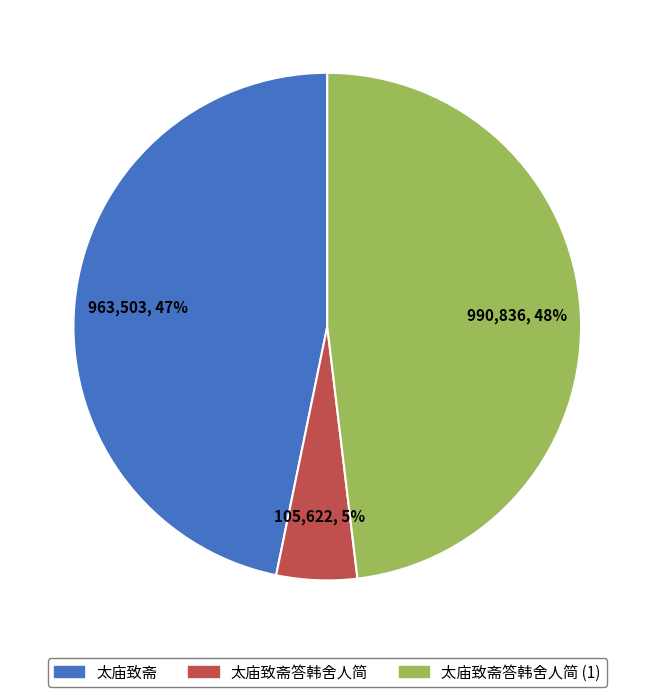

To the nearest percent, what is the difference between the largest and smallest slice percentages?

43%